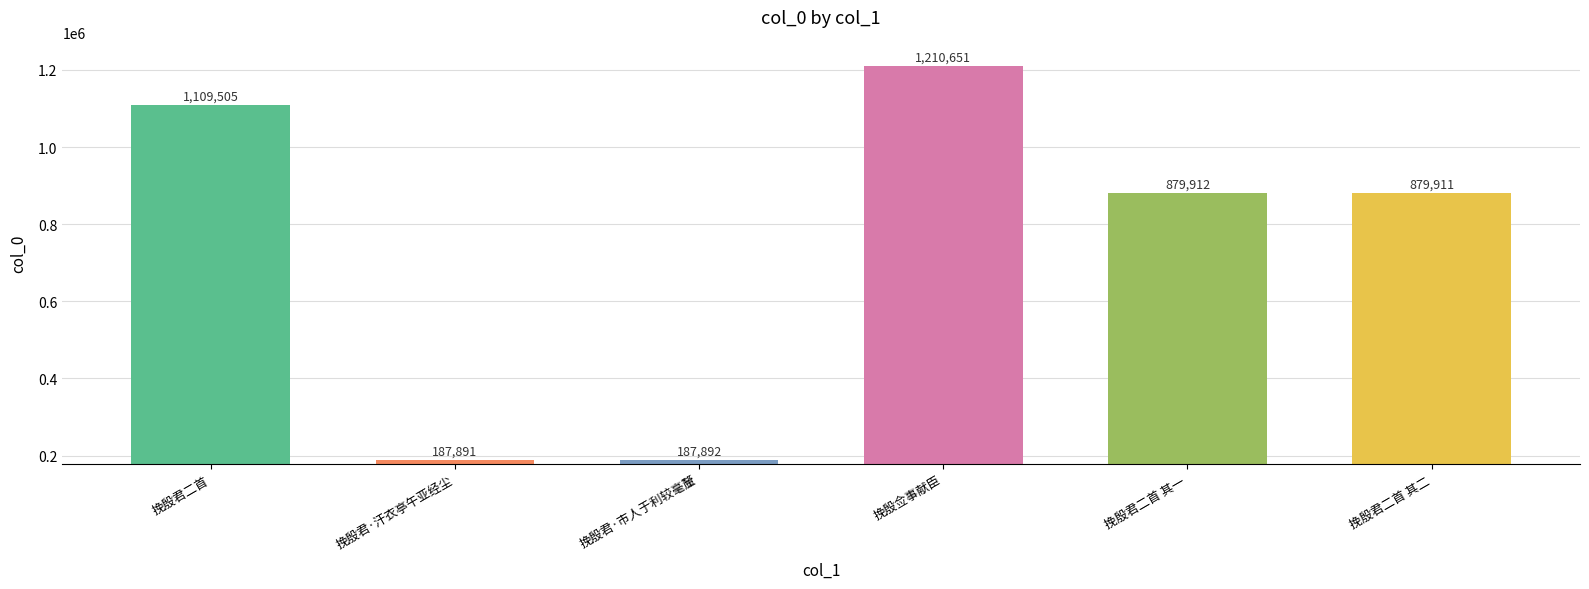

Which label corresponds to the largest value in the chart?

挽殷佥事献臣